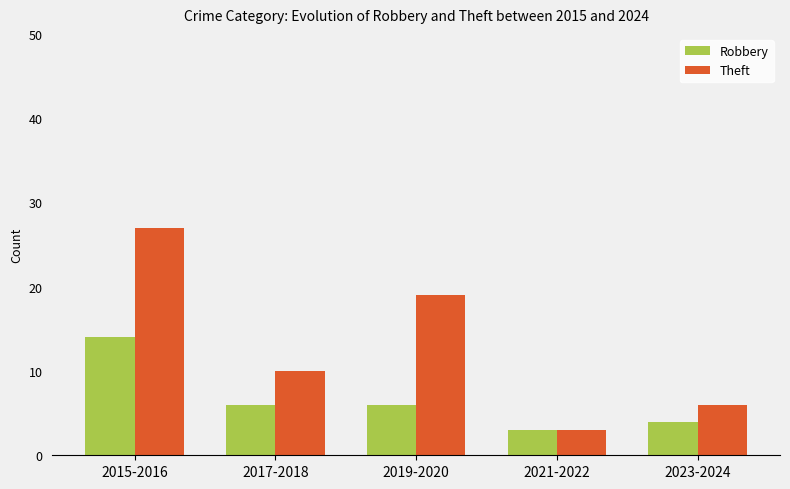

What is the value of the Robbery bar at the 4th from the left?

3